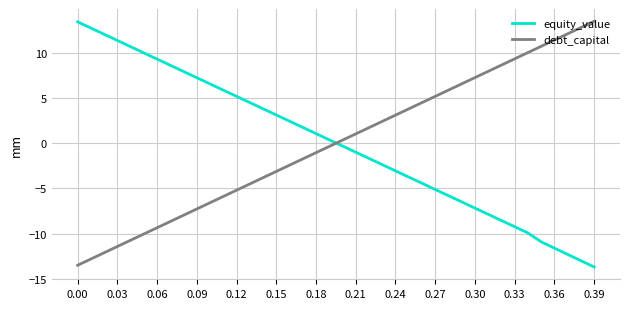

Does the chart have visible grid lines?

Yes